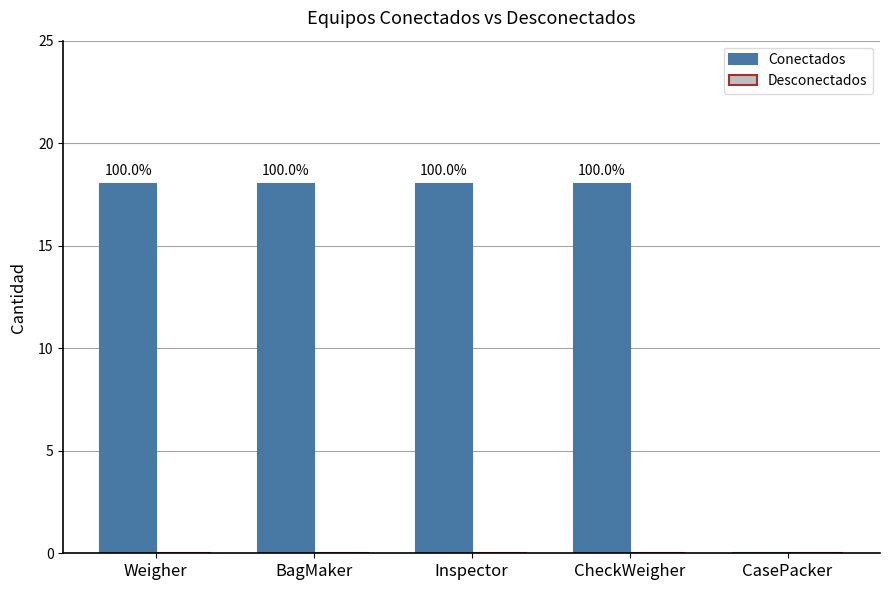

Are the bars horizontal?

No